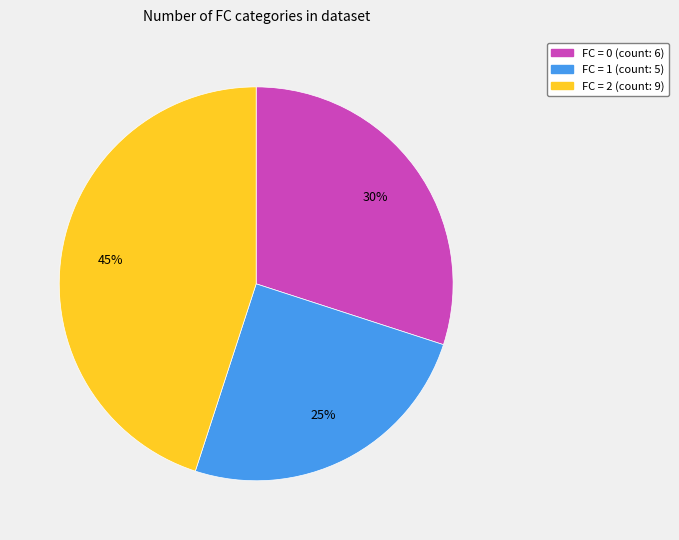

Is there any slice that represents more than half of the pie?

No